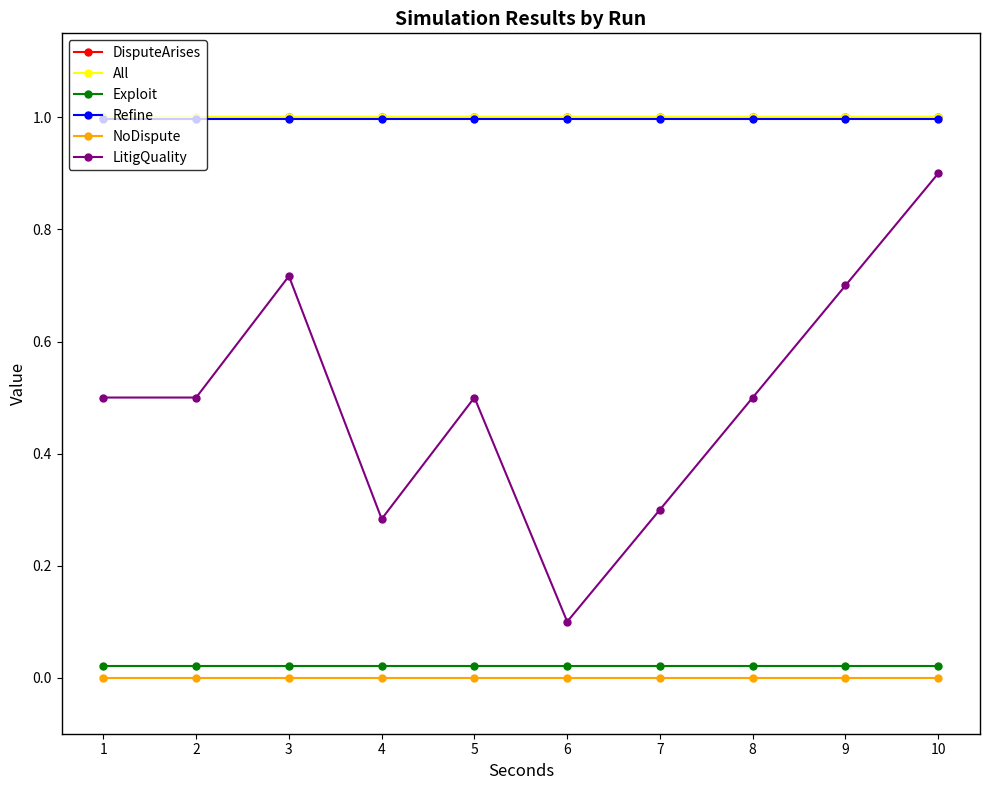

What is the maximum value shown in the chart?

1.0